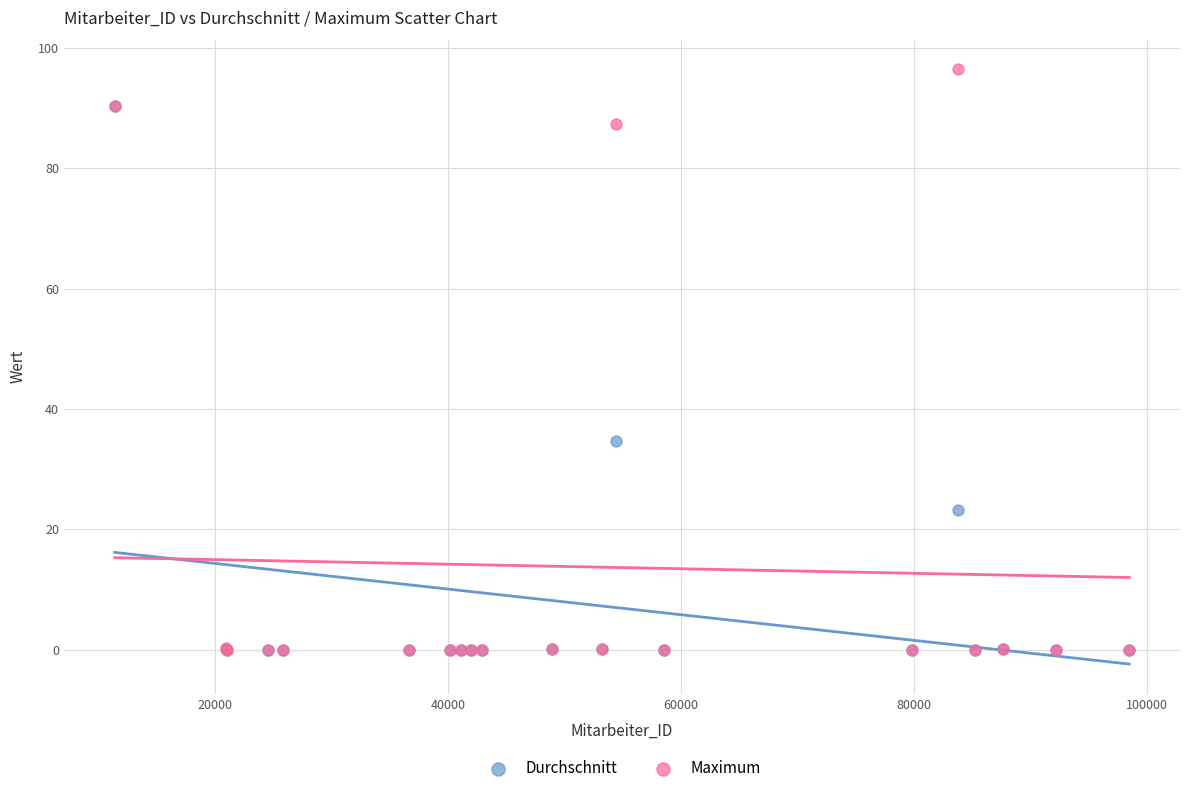

In the Maximum series, what Y value is closest to 48?

87.3